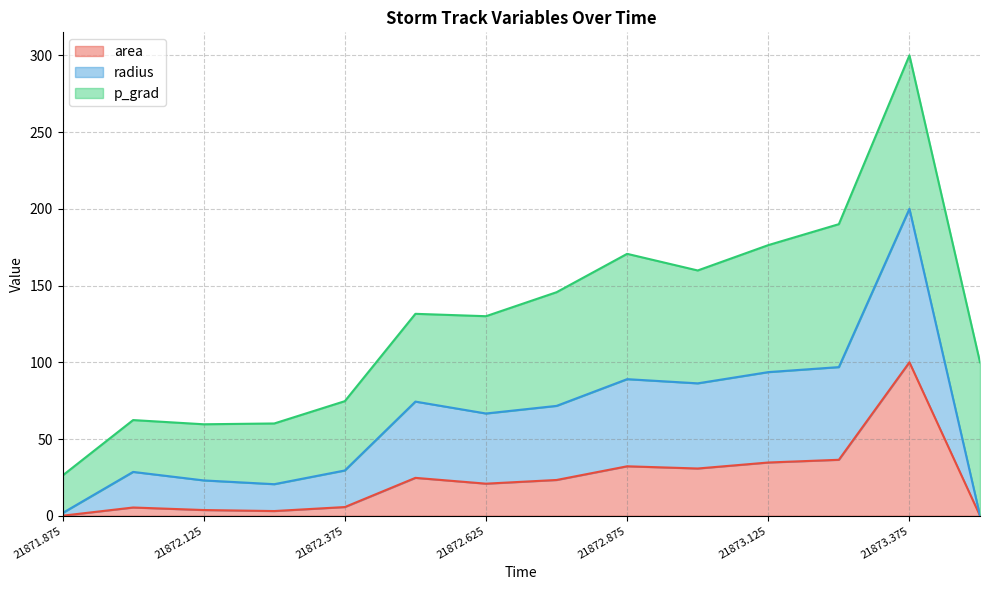

What is the spread (max minus min) of values at 21872.625?

45.7